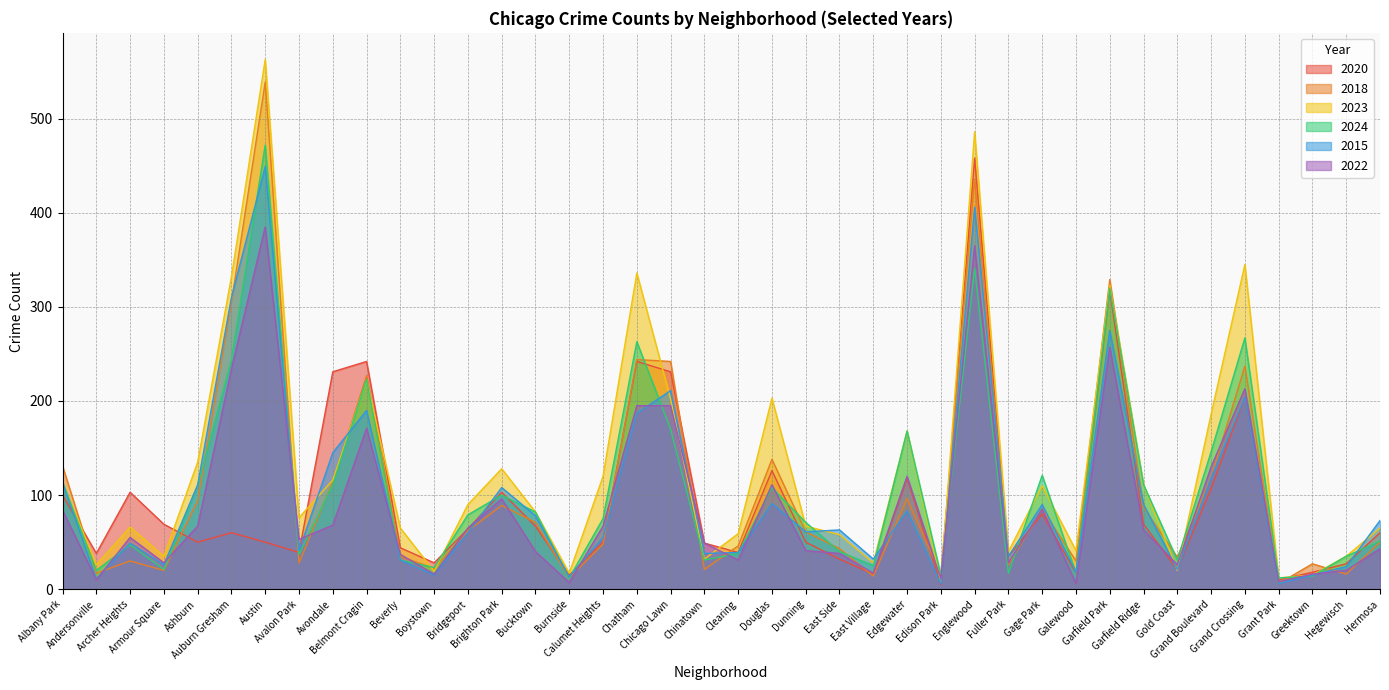

At how many categories does at least one series exceed 225?

9